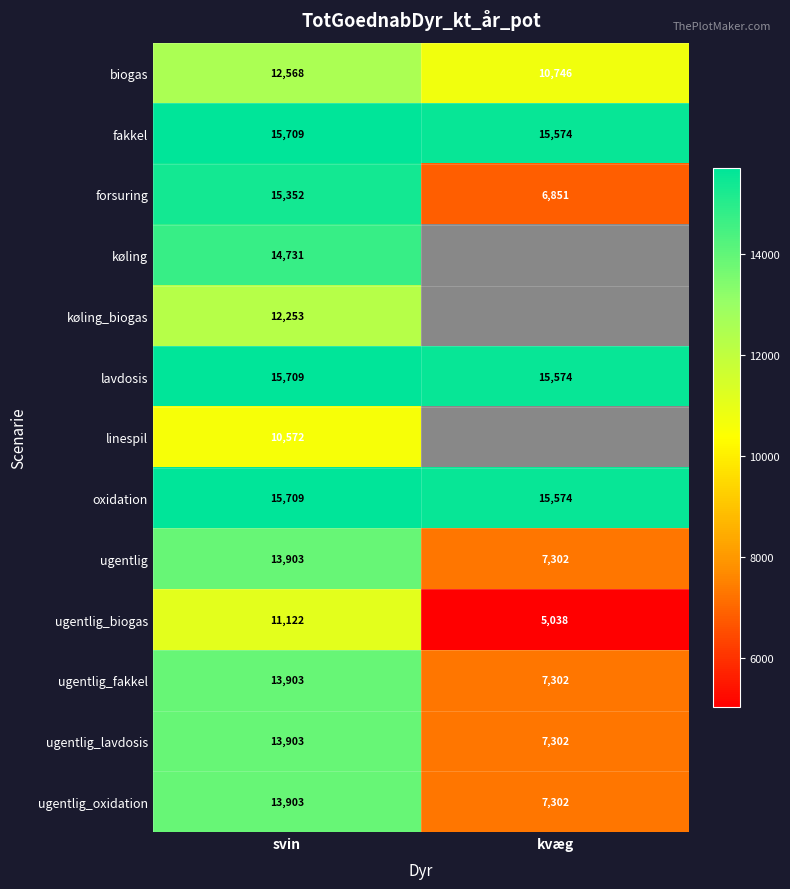

Which category has the lowest value in the ugentlig series?

kvæg